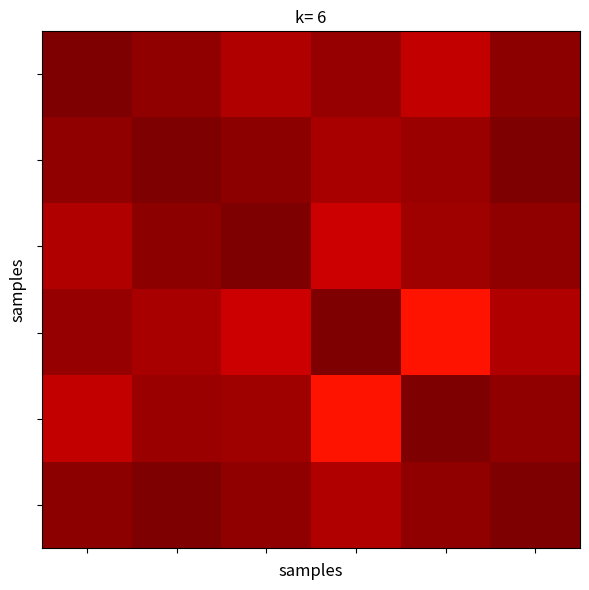

Which label corresponds to the largest value in the chart?

5